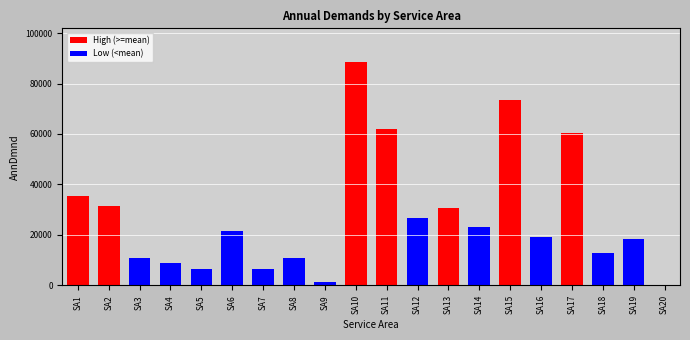

What is the ratio of the value at SA13 to the value at SA12?

1.1